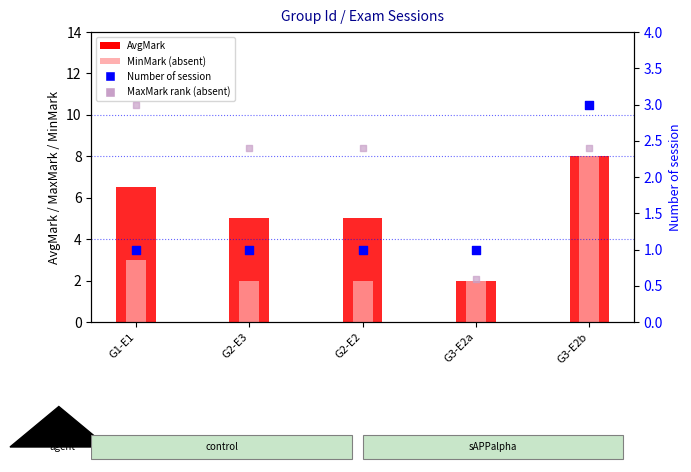

Which series has the widest spread of Y values?

AvgMark